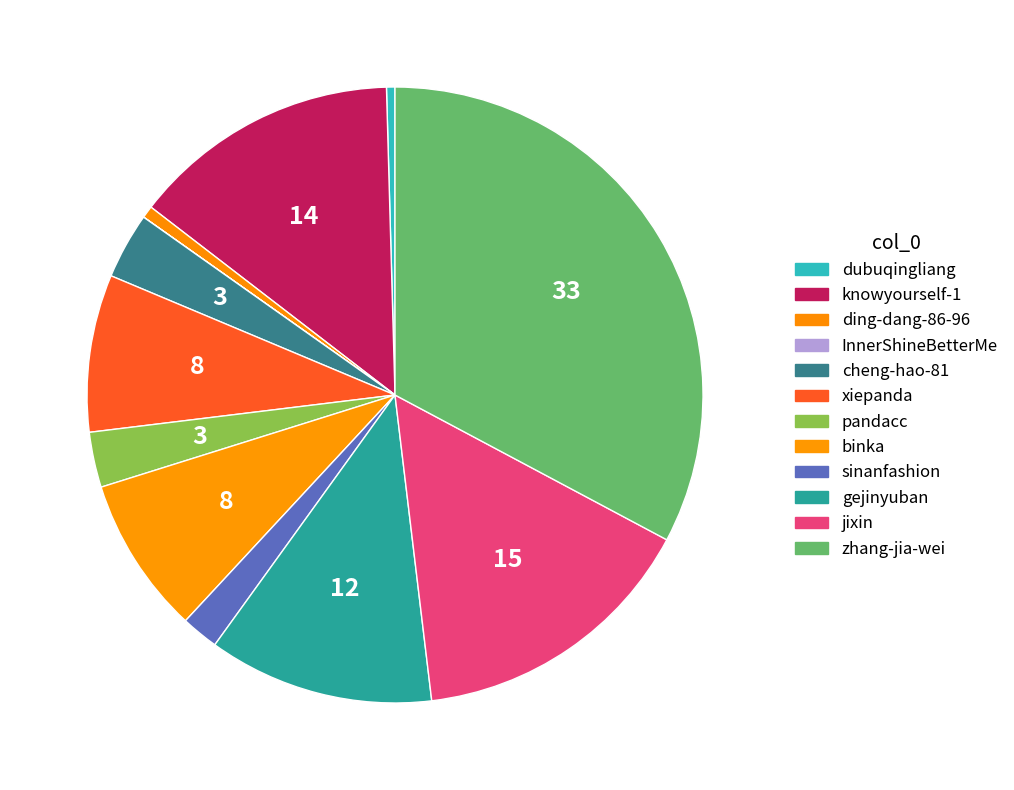

To the nearest percent, what is the difference between the binka and gejinyuban slice percentages?

4%